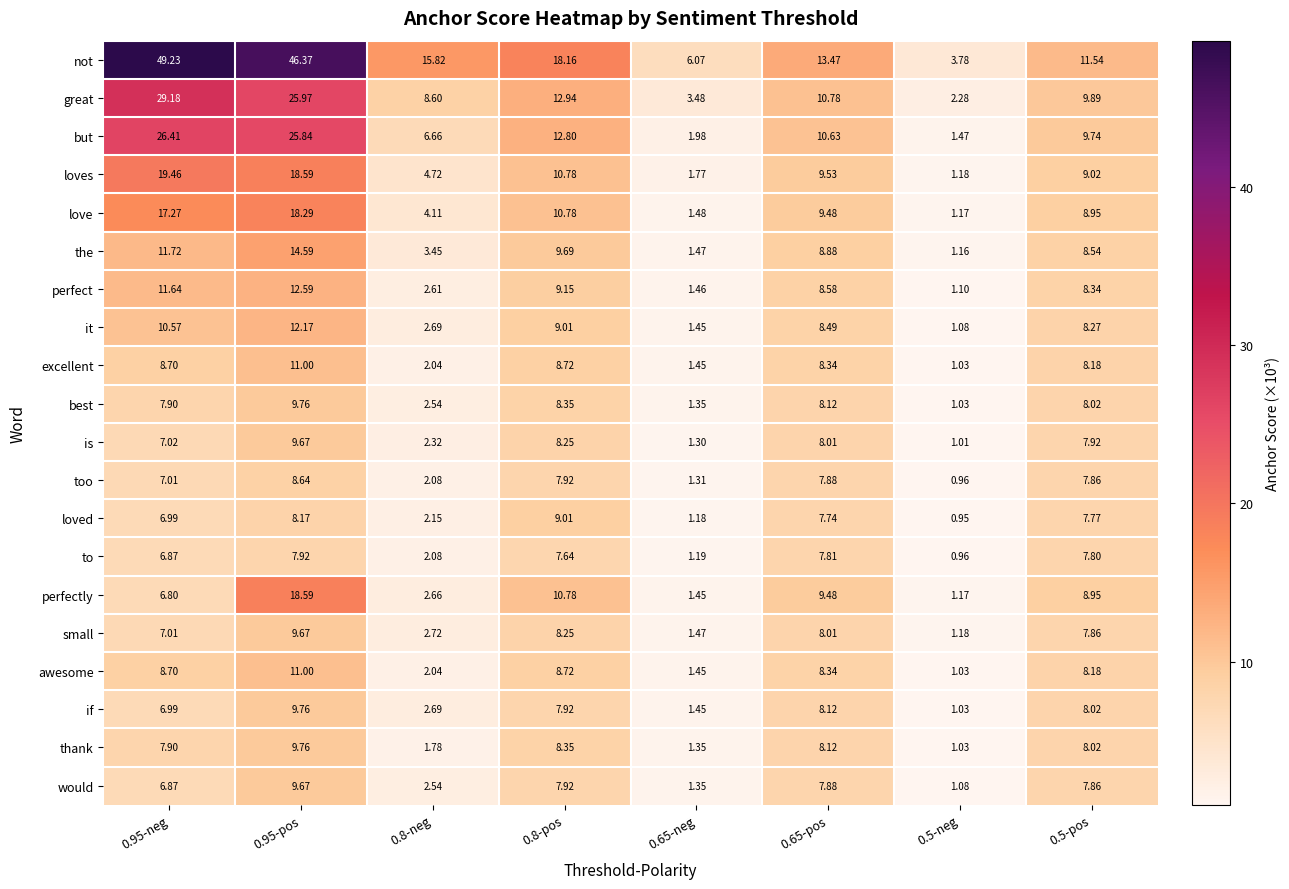

Which series has the largest range (max minus min)?

not